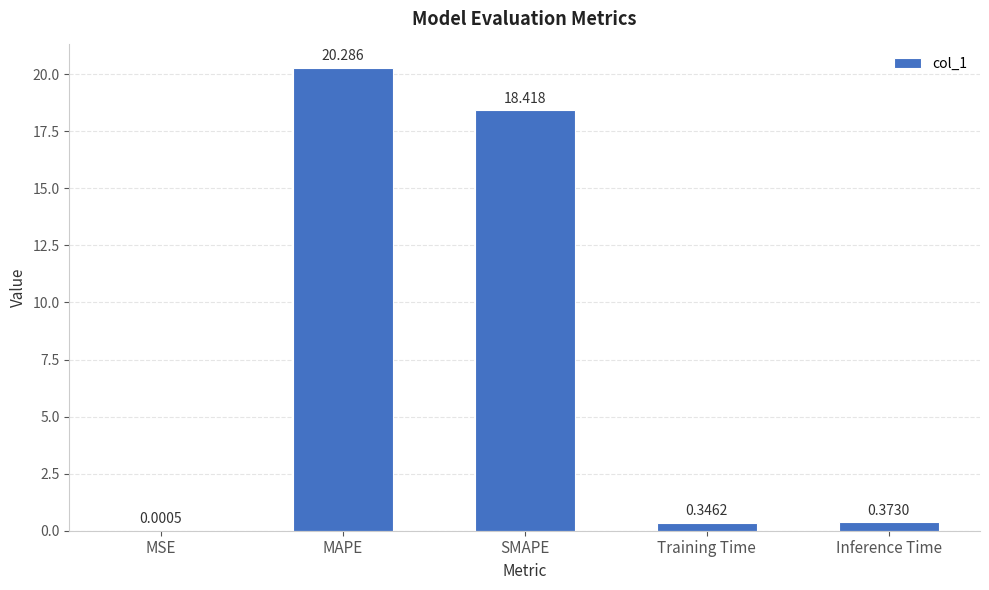

Which category has the highest value across all series?

MAPE